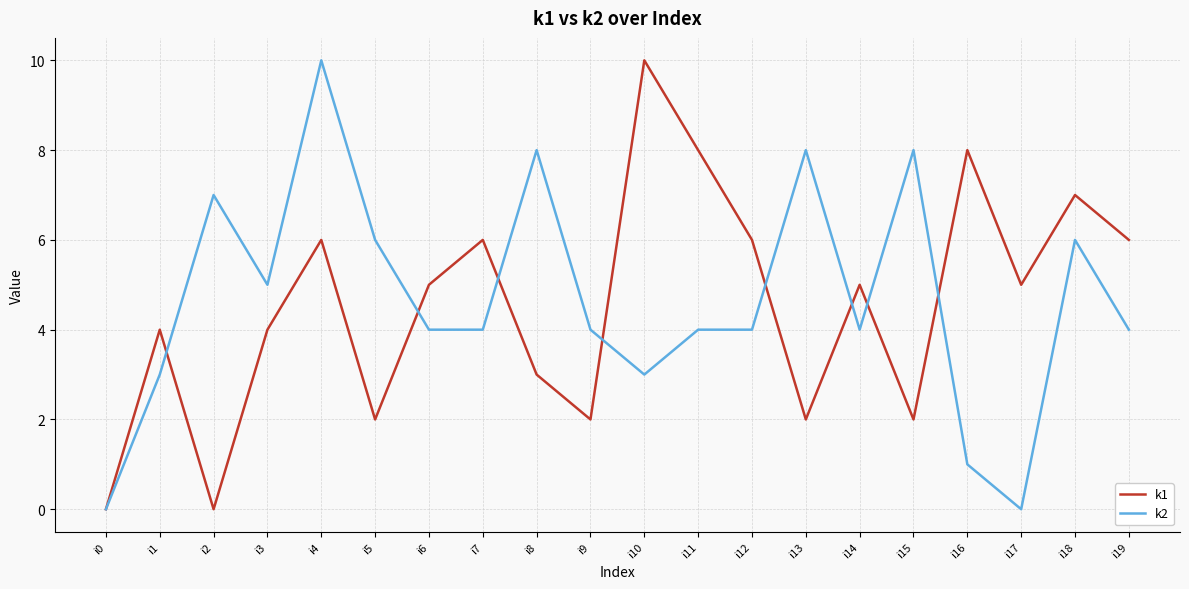

At which label is k2 closest to 5?

i3